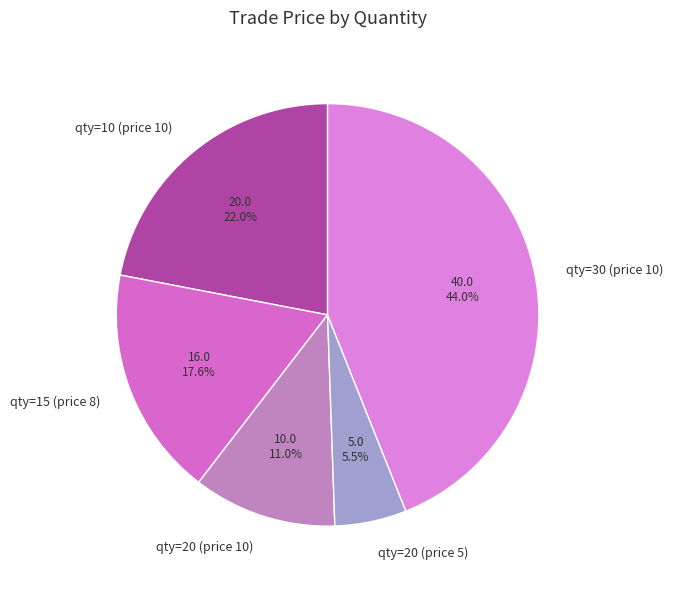

Rank the categories by value from lowest to highest.

qty=20 (price 5), qty=20 (price 10), qty=15 (price 8), qty=10 (price 10), qty=30 (price 10)